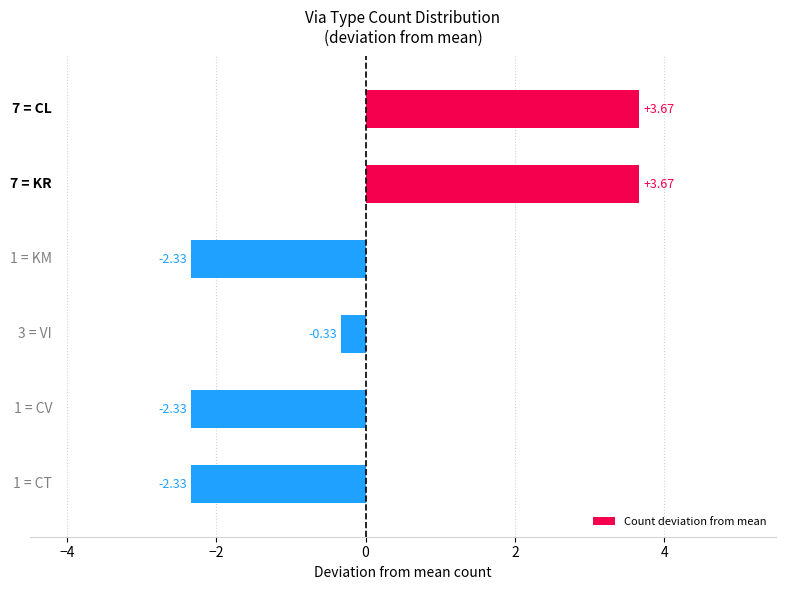

How many positive values are there?

2